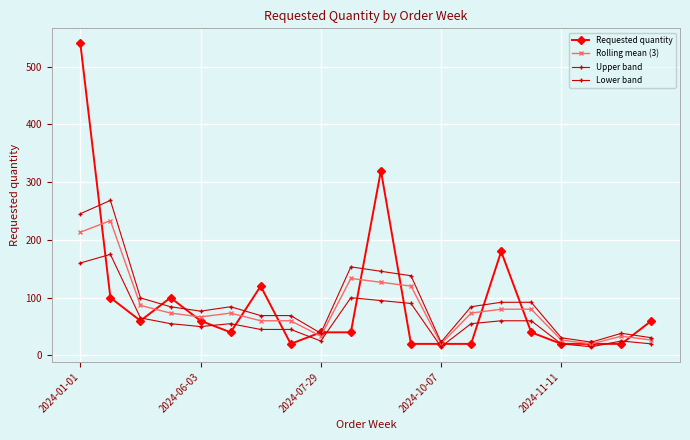

Which series has the largest total across all categories?

Upper band